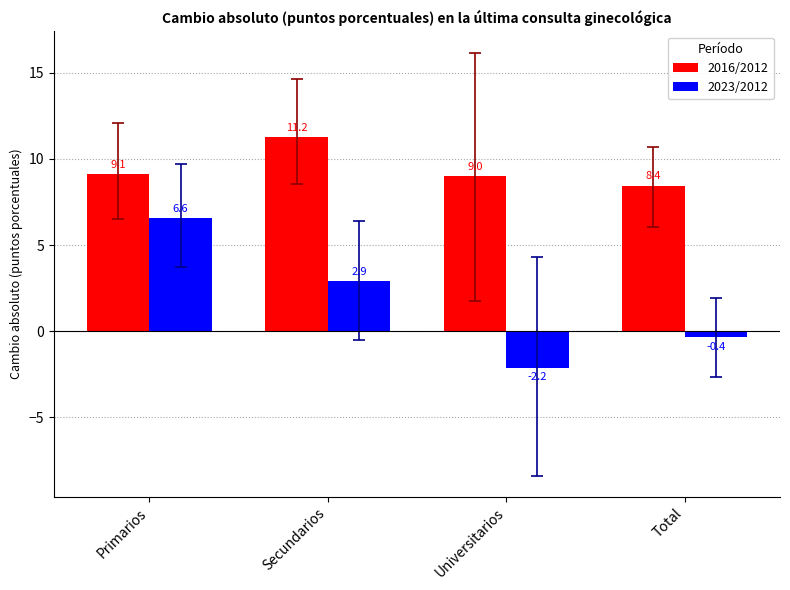

What is the label of the 1st bar from the right?

Total